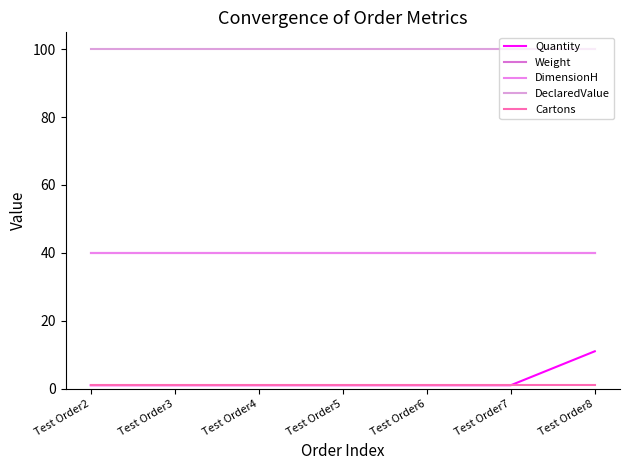

Does the chart display data point markers on the line(s)?

No